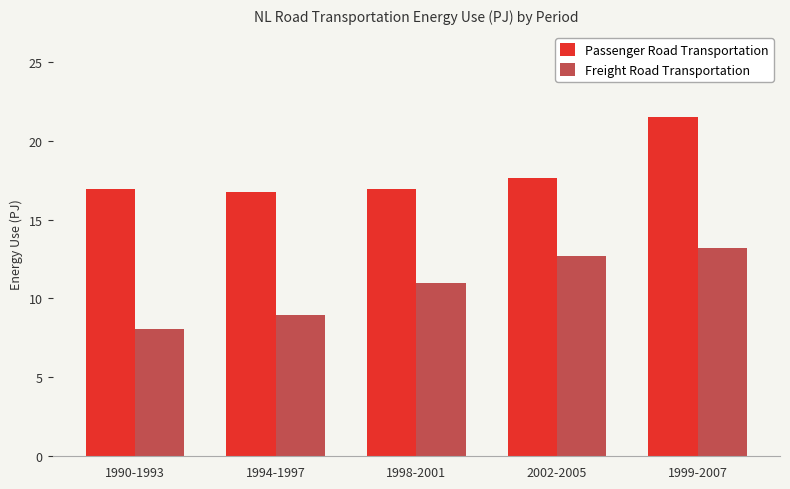

What are all the series names shown in the legend?

Passenger Road Transportation, Freight Road Transportation